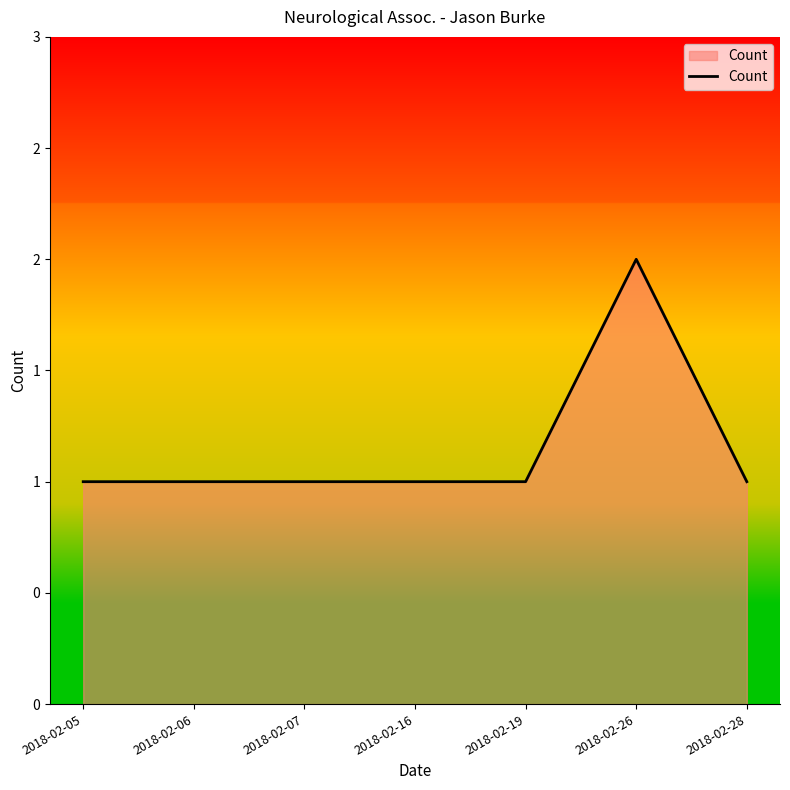

The chart shows a value of 0 at 2018-02-19. True or false?

False